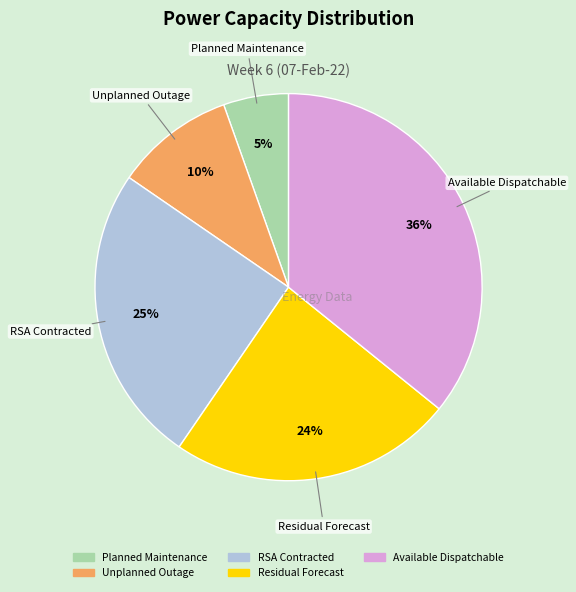

Is the sum of Unplanned Outage and RSA Contracted greater than half?

No